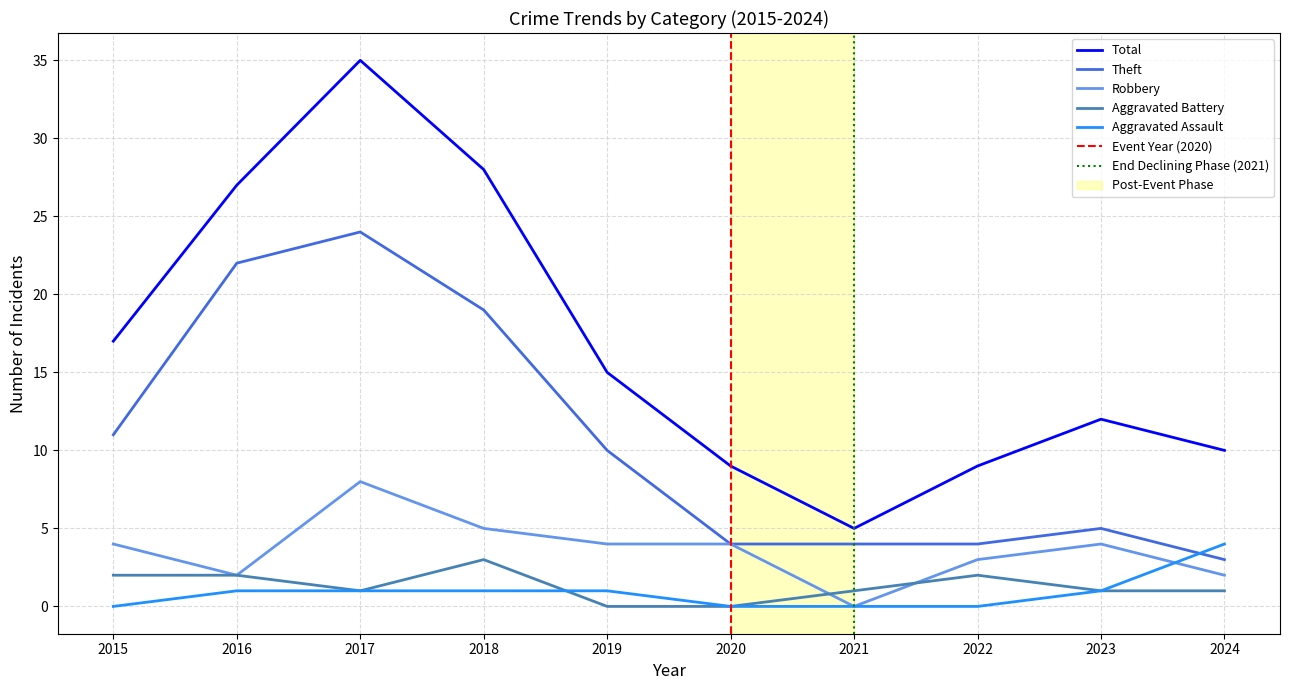

Which series has the widest spread of values?

Total